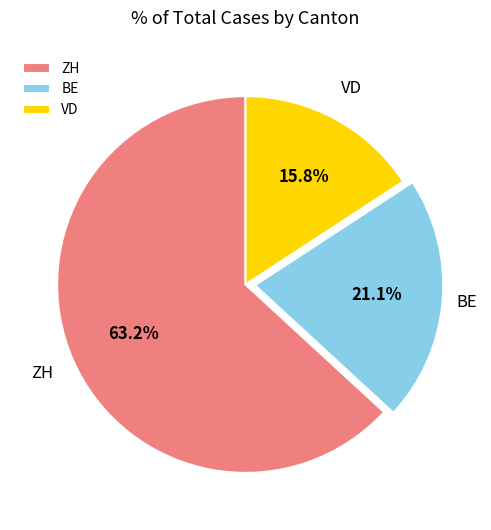

How many segments does this pie chart have?

3